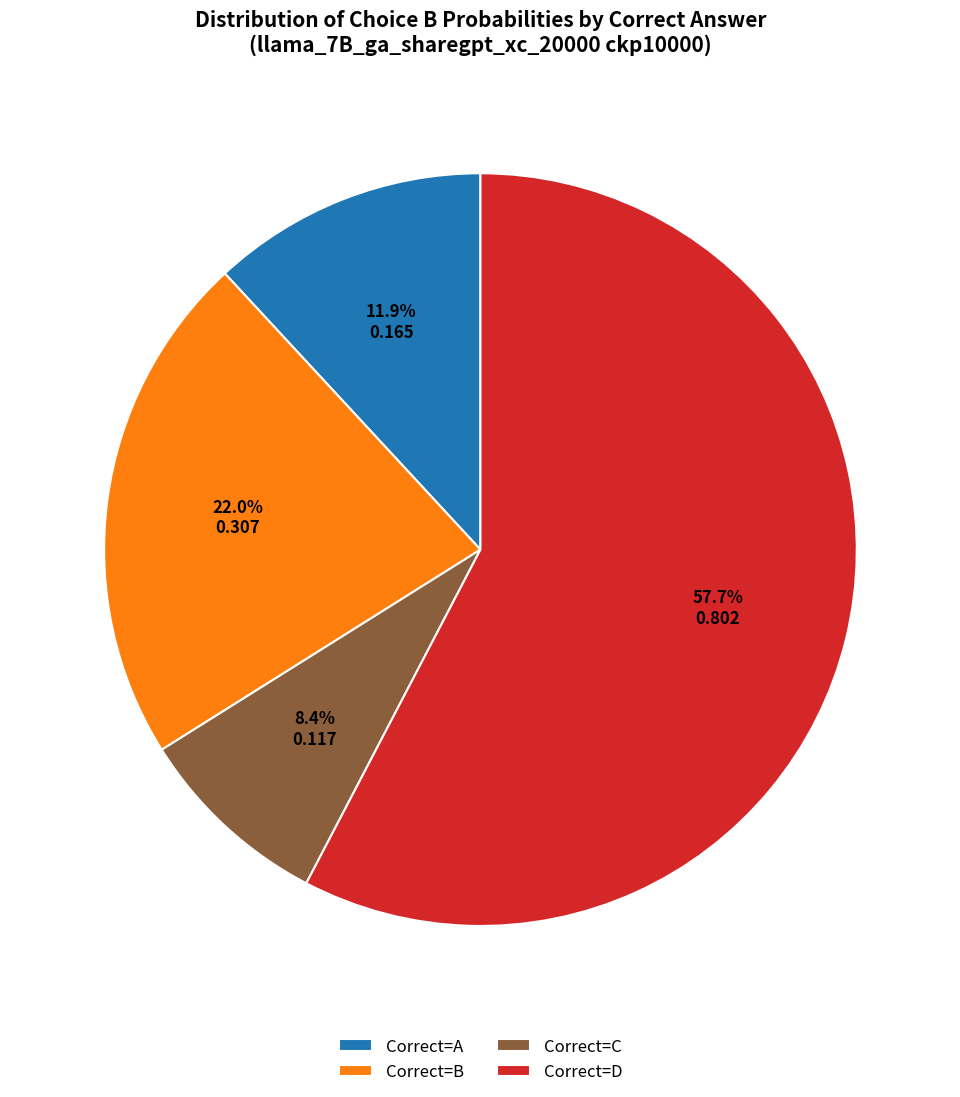

What is the ratio of the value at Correct=C to the value at Correct=B?

0.4